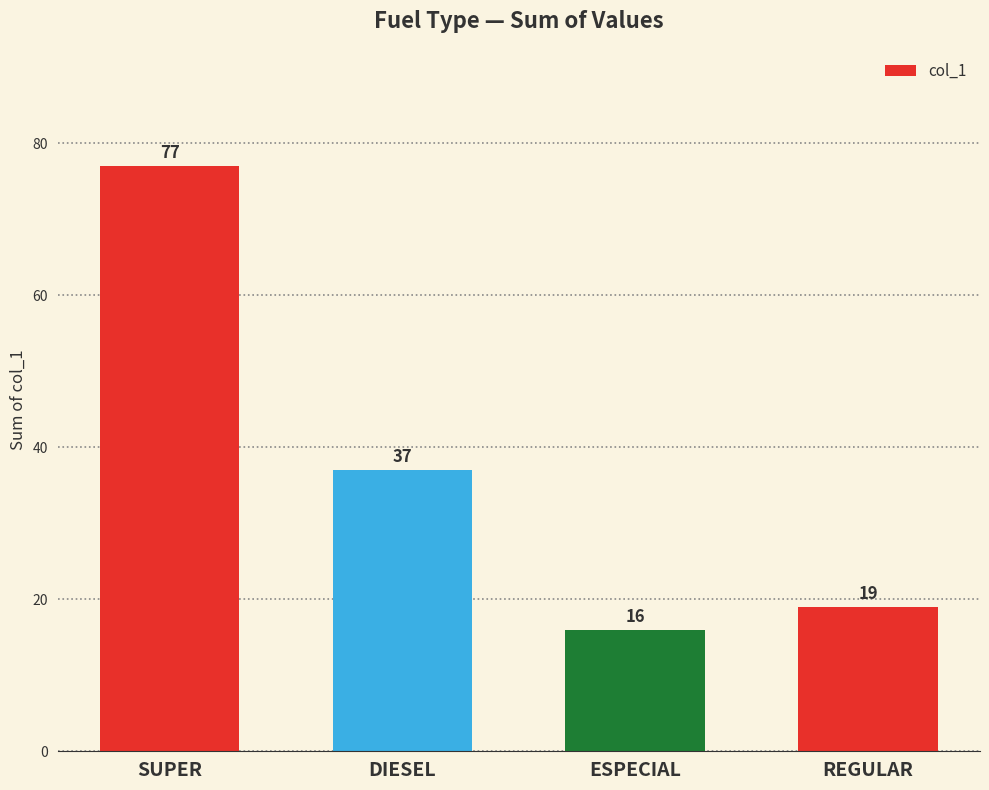

How many distinct data groups are displayed?

1